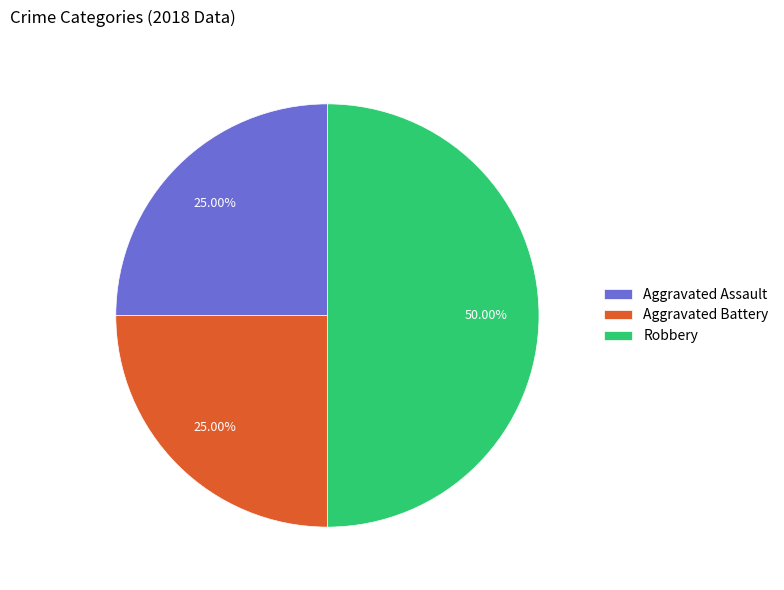

Between Aggravated Battery and Robbery, which is larger?

Robbery